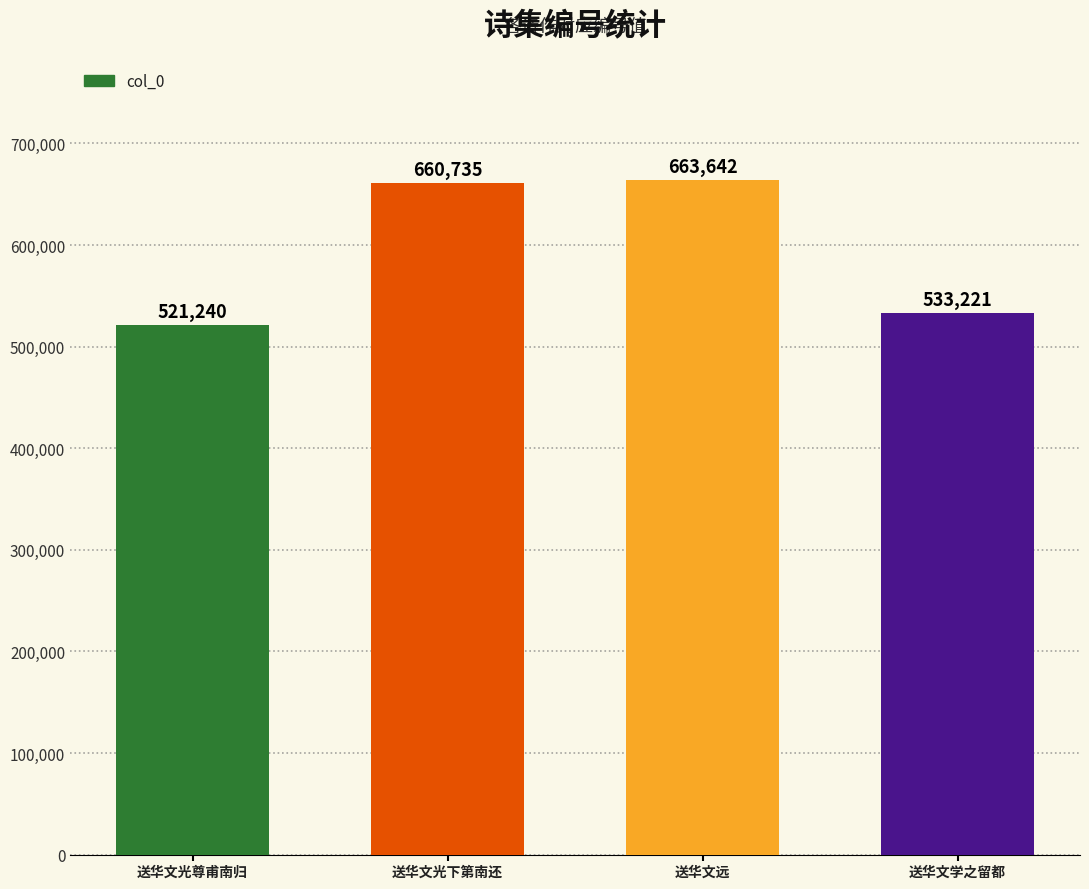

Reading left to right, list all the values displayed in this chart.

521240	660735	663642	533221